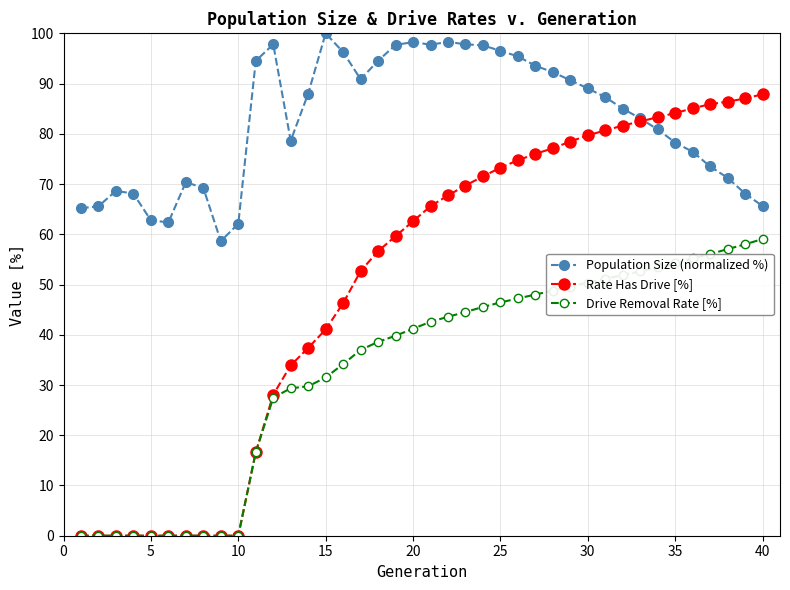

Rank the series by their maximum value, from highest to lowest.

Population Size (normalized %), Rate Has Drive [%], Drive Removal Rate [%]